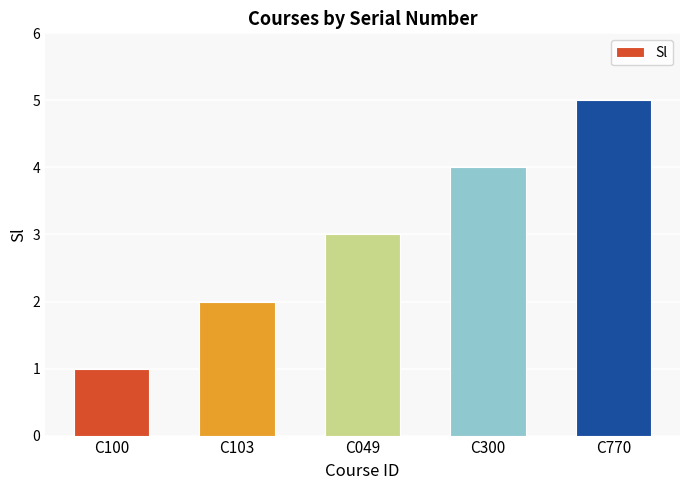

True or false: the data shows 2 at C103.

True